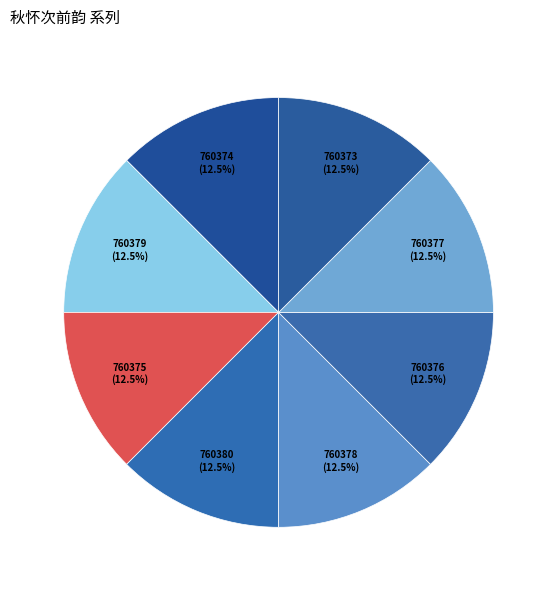

How many segments does this pie chart have?

8